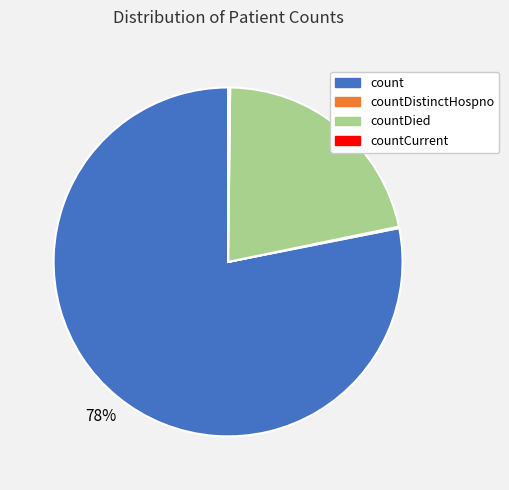

Is there any slice that represents more than half of the pie?

Yes